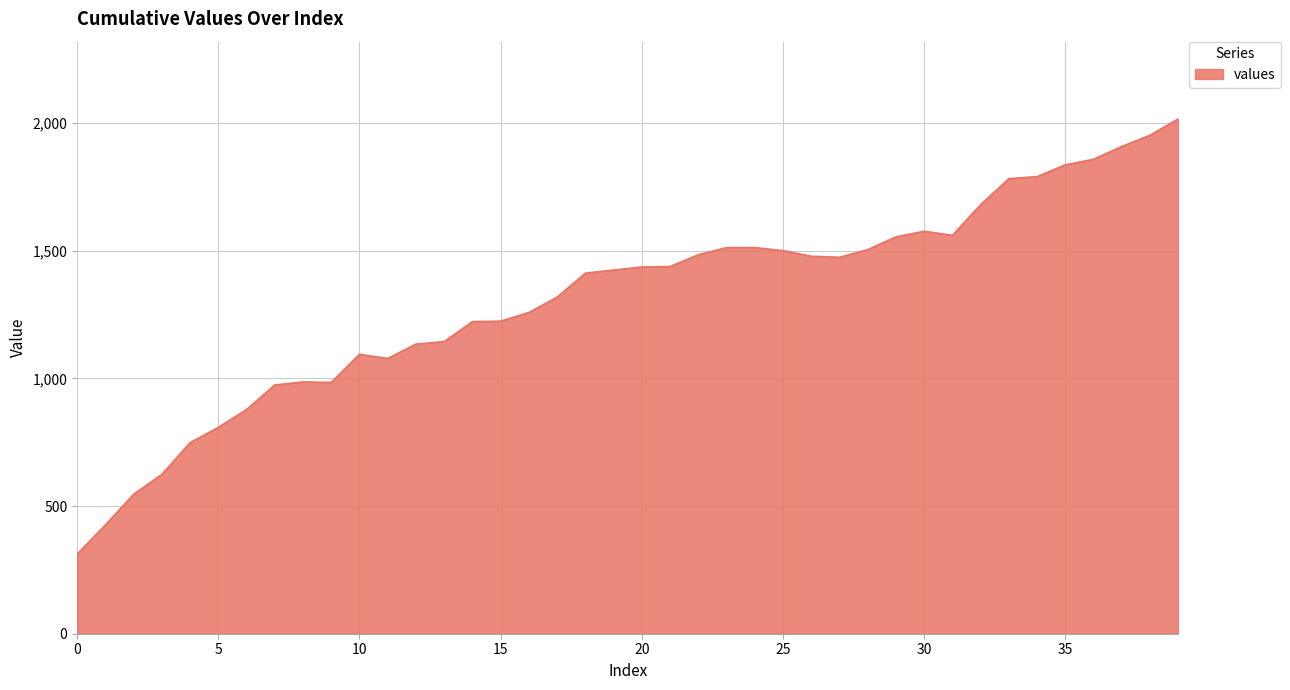

What is the smallest value displayed?

312